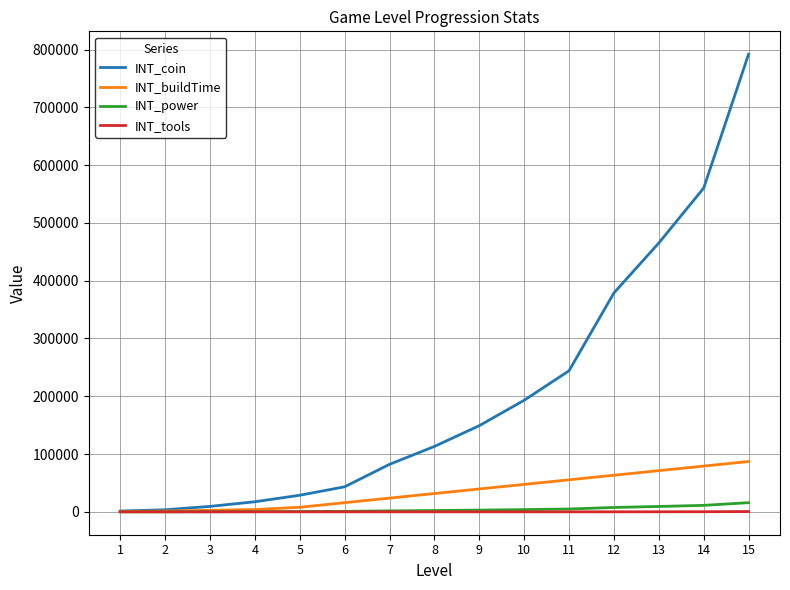

What is the greatest value displayed?

792000